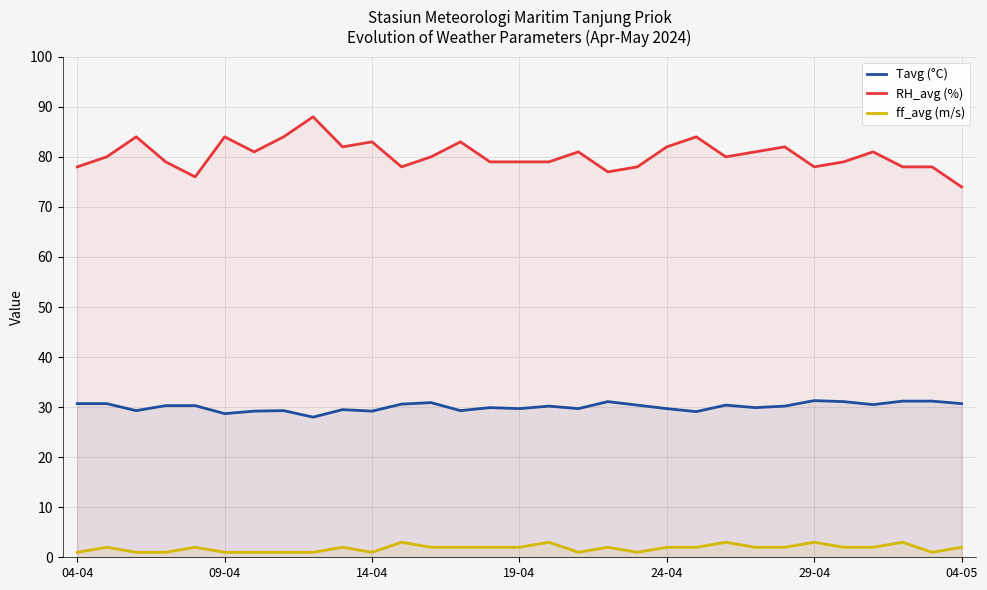

True or false: RH_avg (%) and Tavg (°C) cross at least once.

False